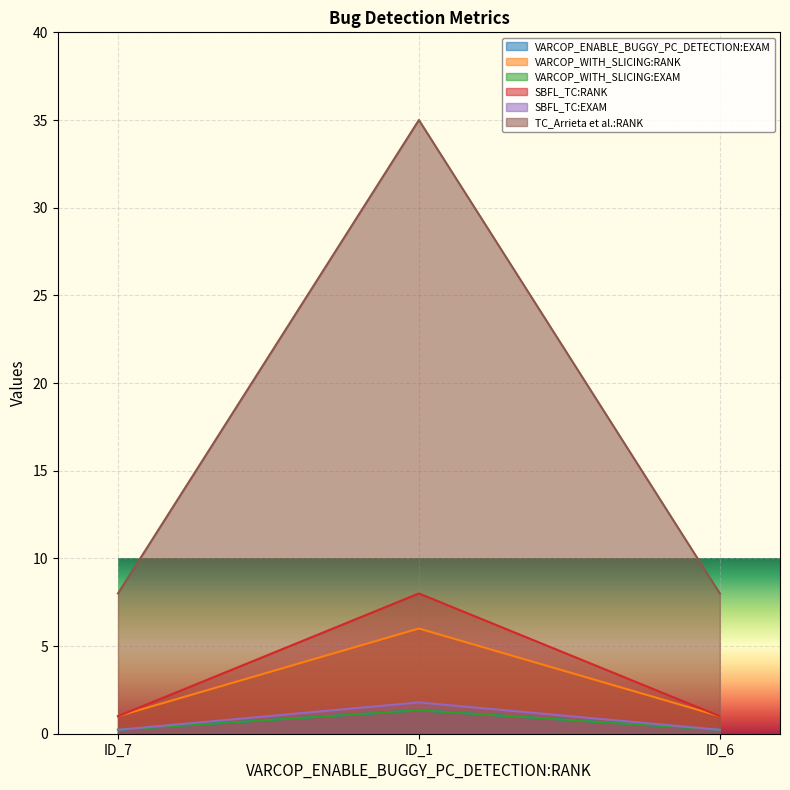

What position from the right is ID_6?

1